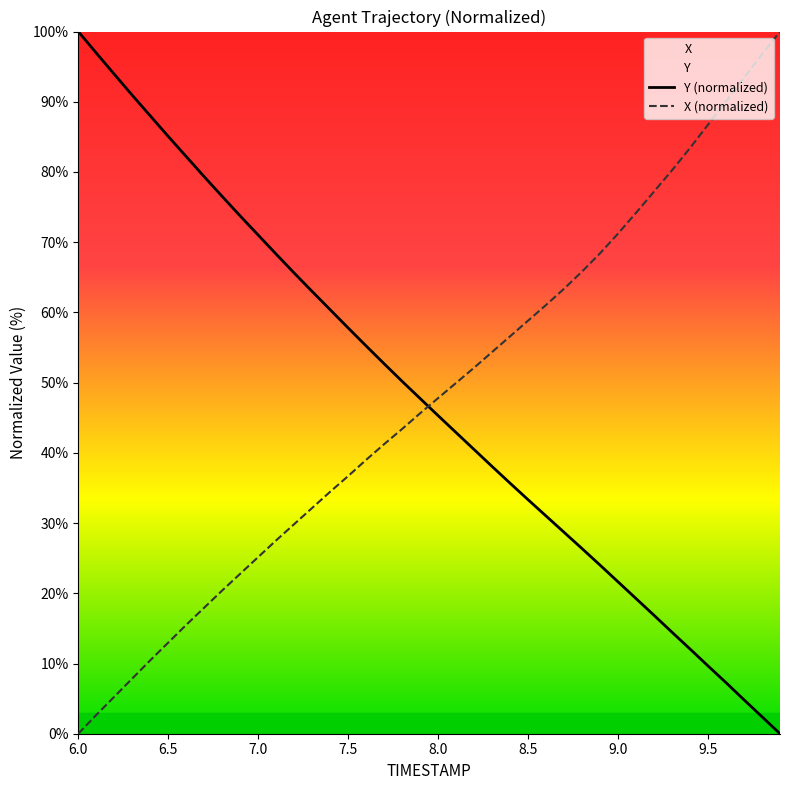

The value of X at 6.8 is 4.6. True or false?

False